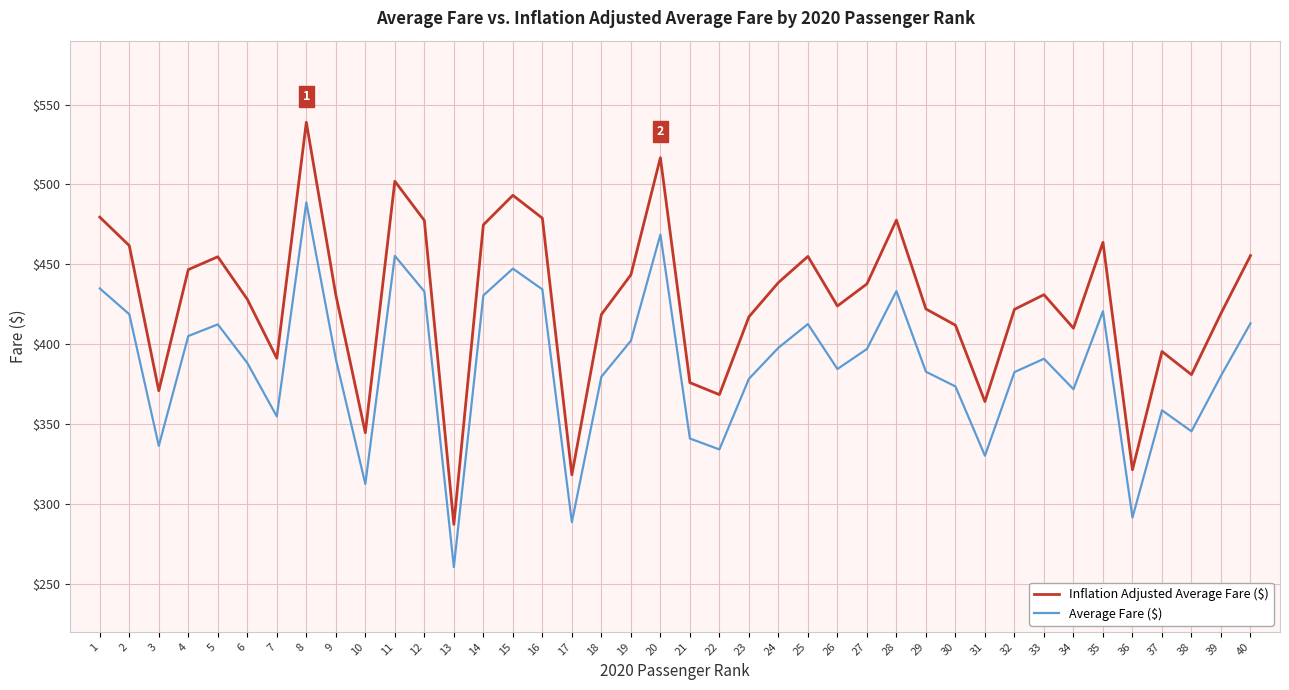

How many series are shown in this chart?

2